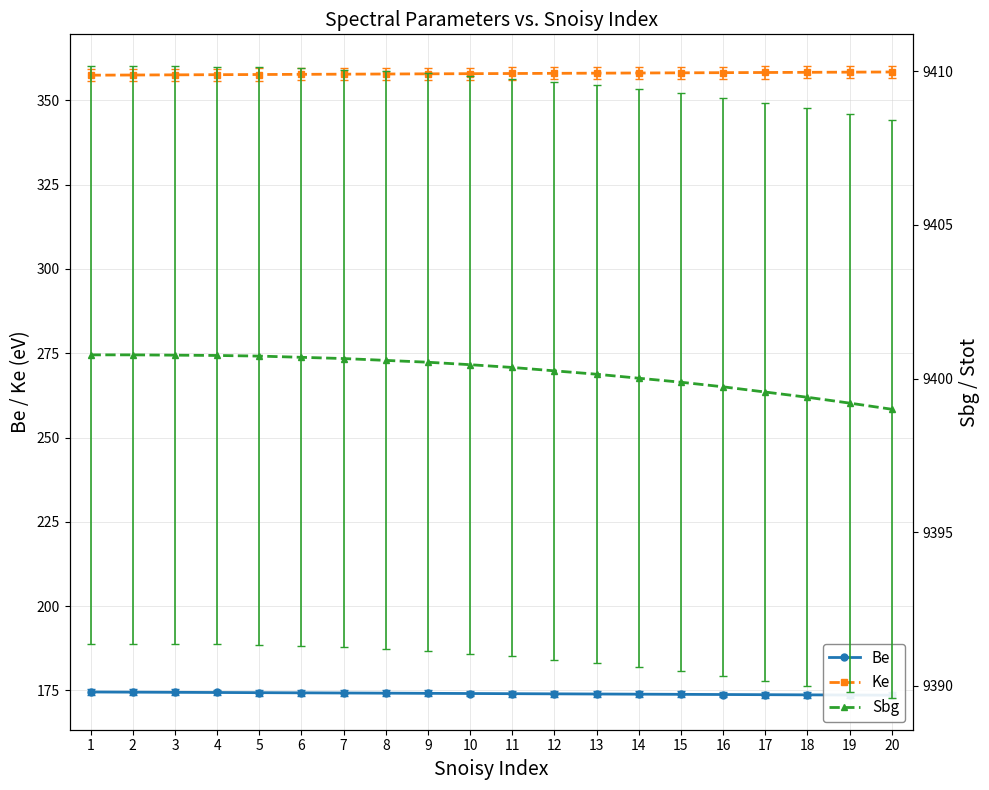

How many lines are shown in the chart?

3